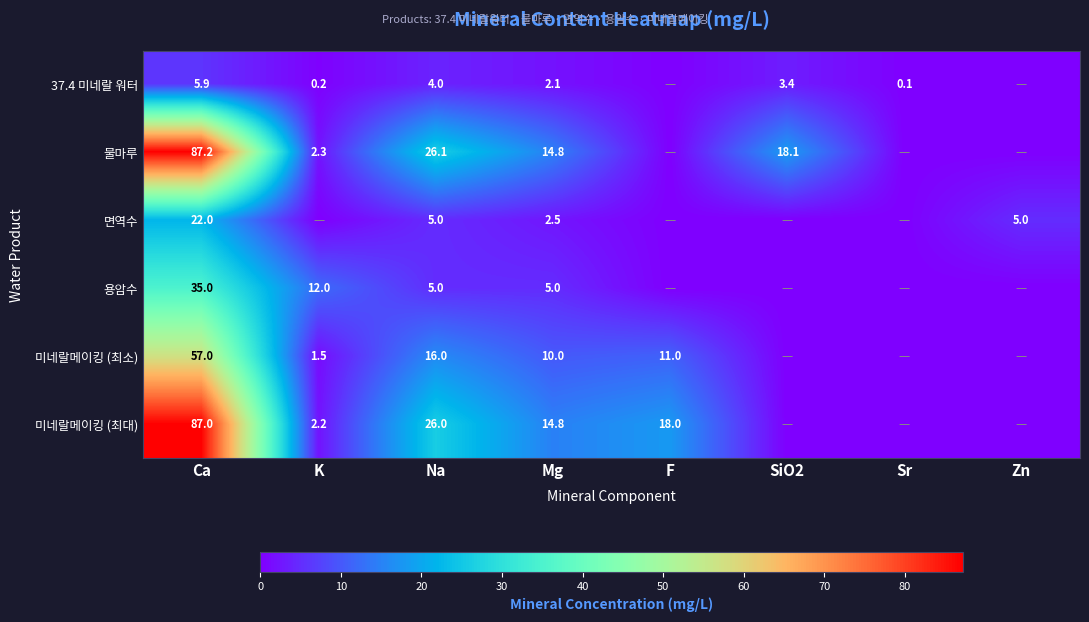

At which category is the sum across all series the highest?

Ca